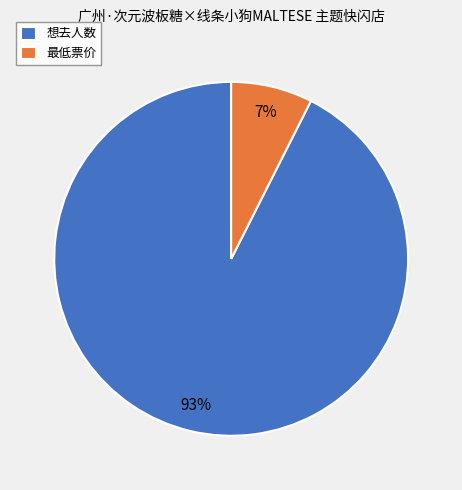

Is there a majority slice in this chart?

Yes